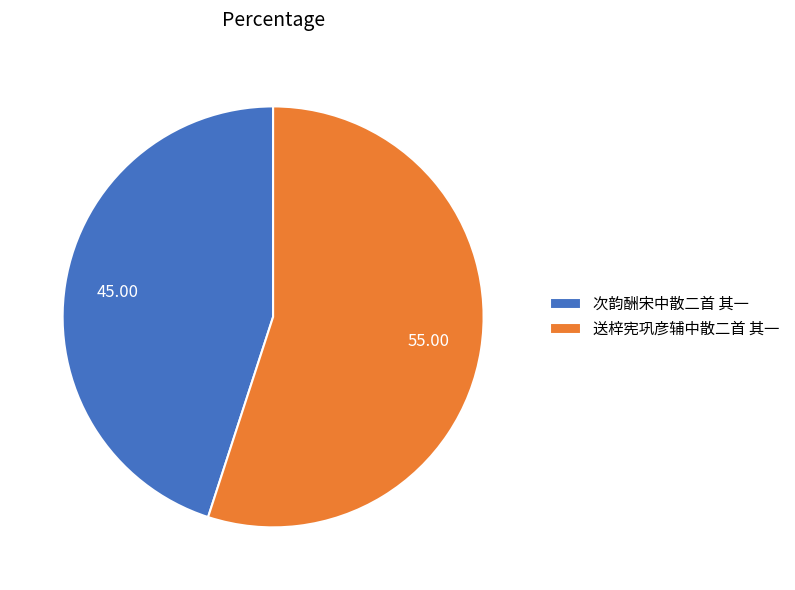

Combined, do 送梓宪巩彦辅中散二首 其一 and 次韵酬宋中散二首 其一 account for over 50%?

Yes